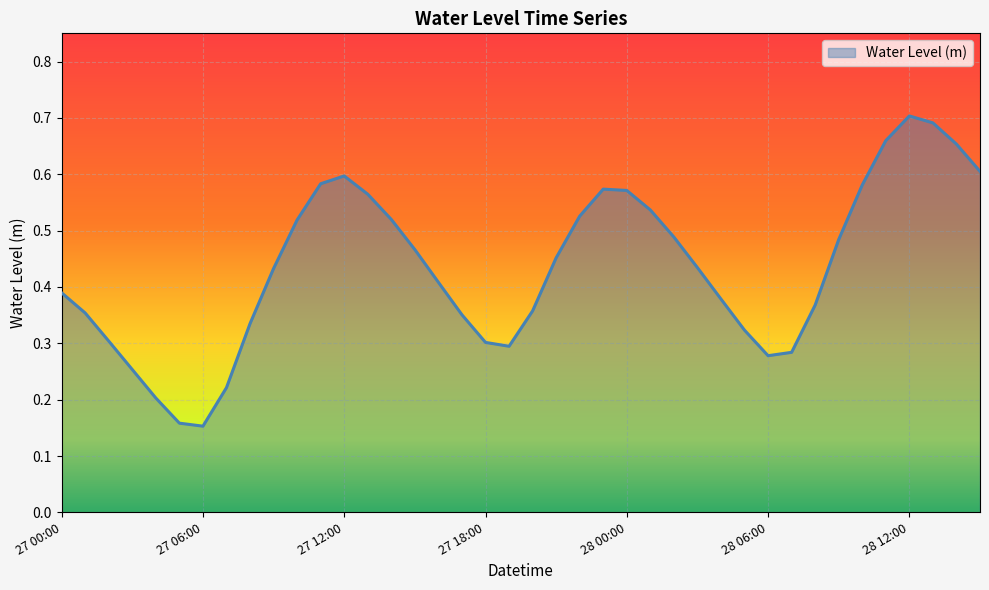

Count the number of categories in the chart.

40